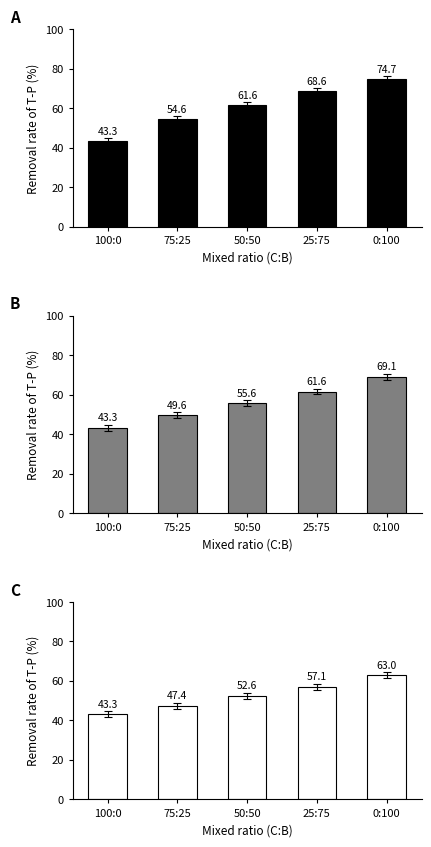

What is the difference between the Count (panel B) values at 100:0 and 0:100?

25.8